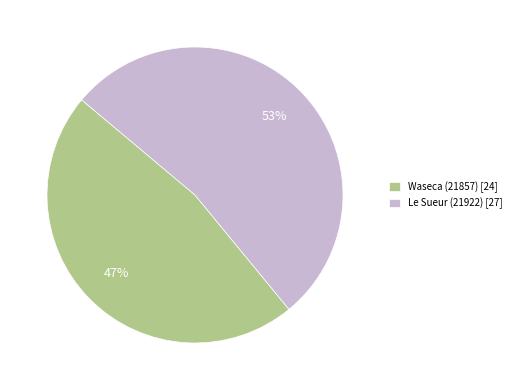

Which slice is the largest?

Le Sueur (21922)